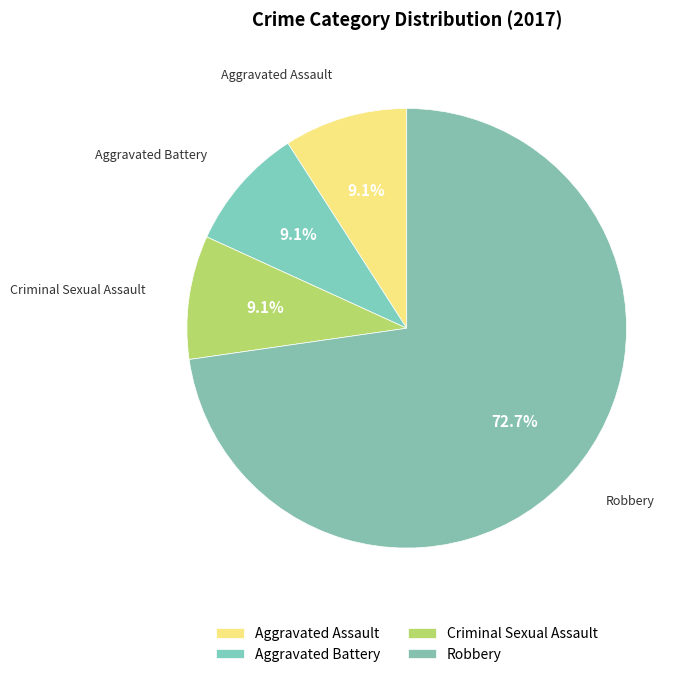

Does any single category account for the majority?

Yes